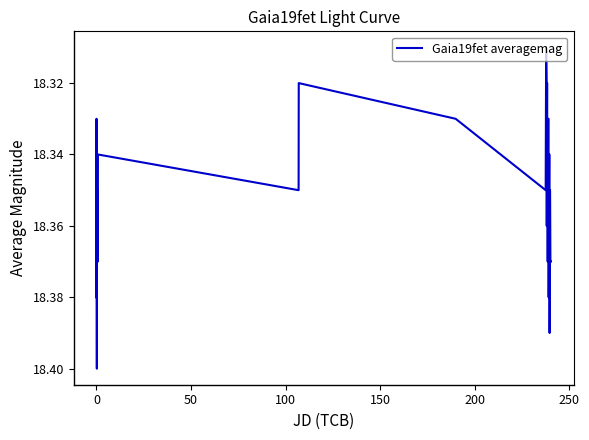

Does the chart have visible grid lines?

No